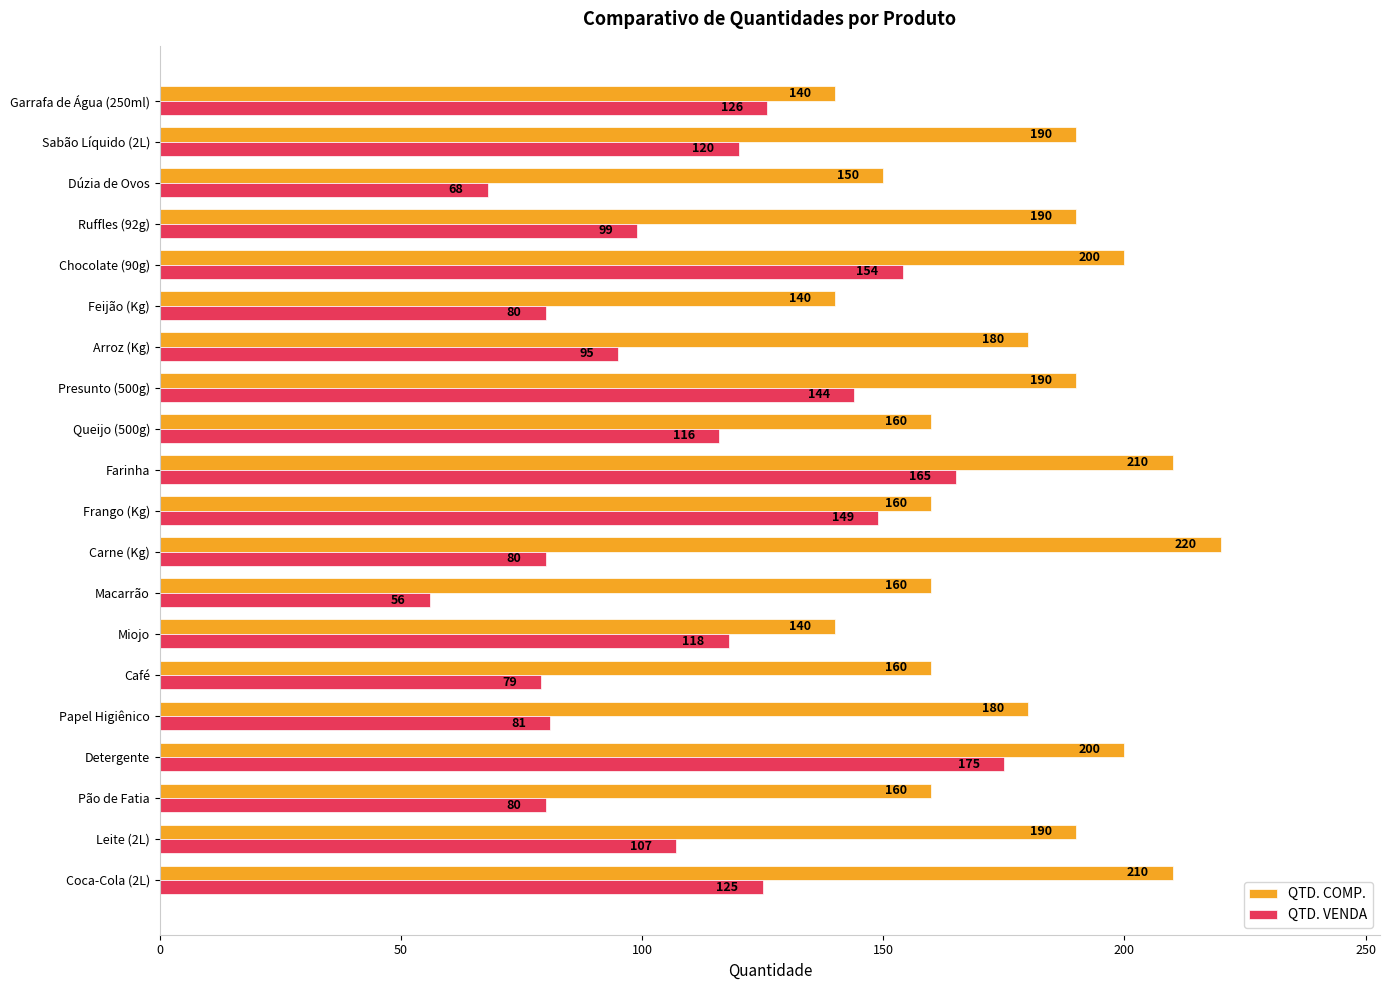

The QTD. VENDA series shows 170 at Garrafa de Água (250ml). True or false?

False